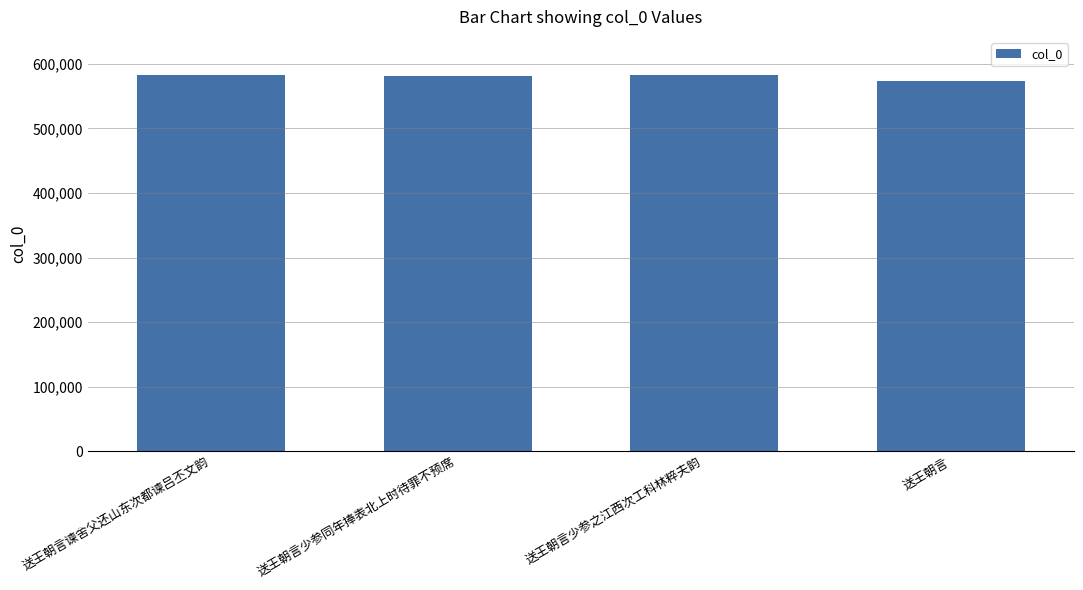

What is the value of the 3rd bar from the left?

583280